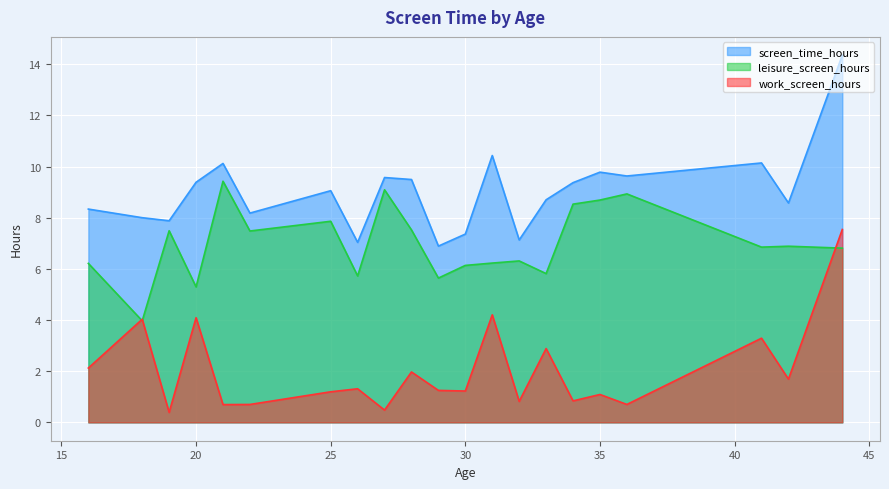

Which has a higher value, 29 or 26?

26